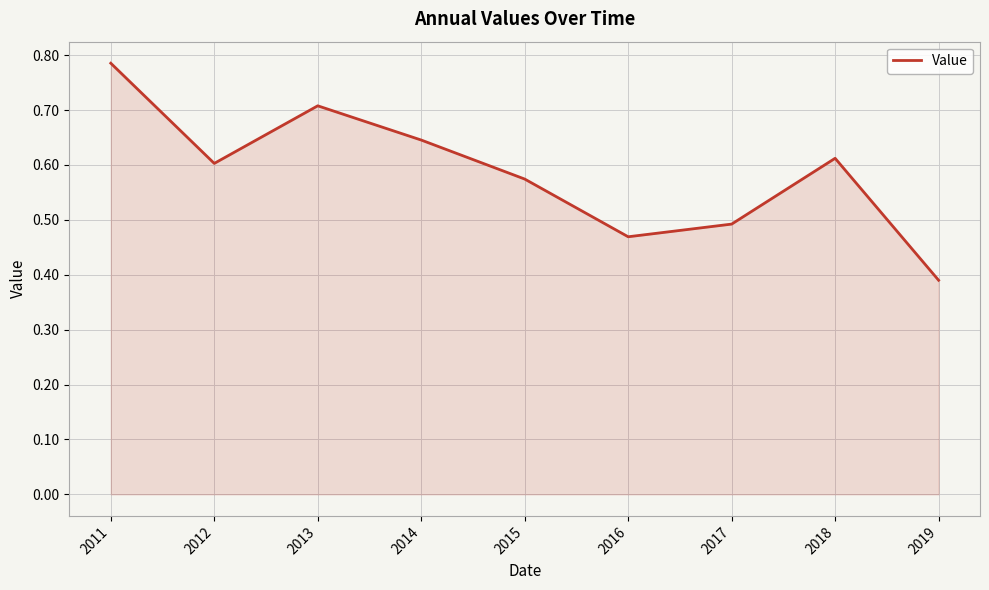

What is the change in value from 2014 to 2019?

-0.3